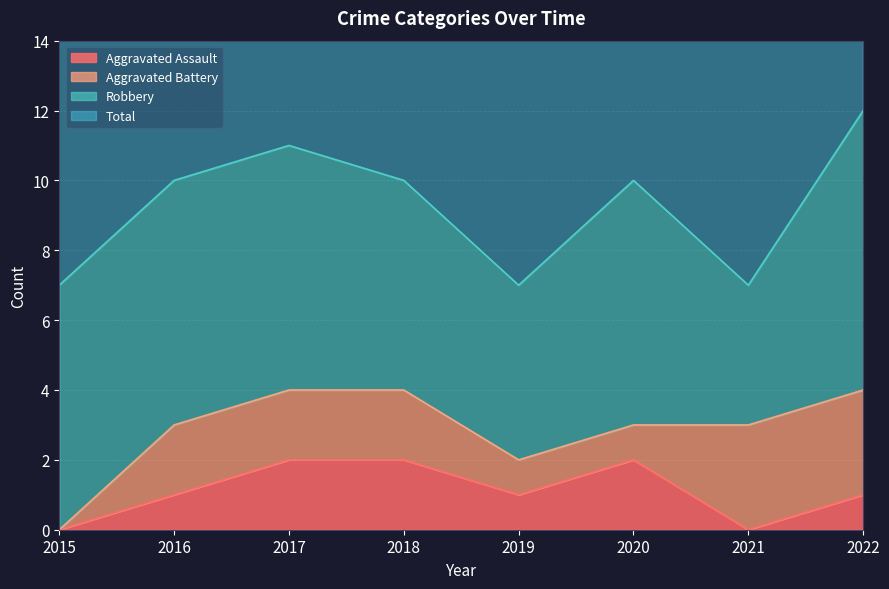

True or false: Aggravated Assault has a value of 0 at 2021.

True